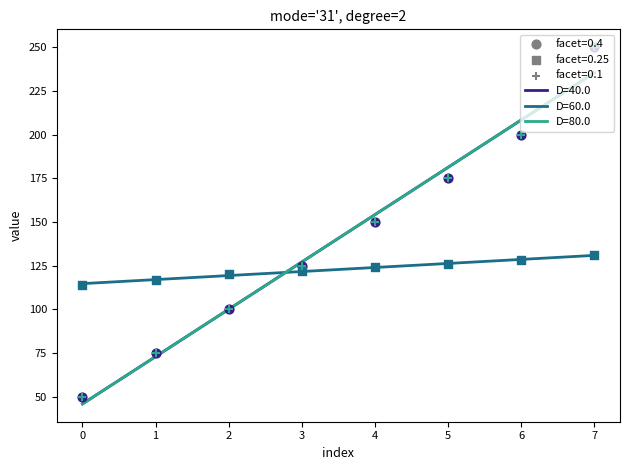

Is the value of cost at 4 greater than the value of capacity_weight at 3?

No